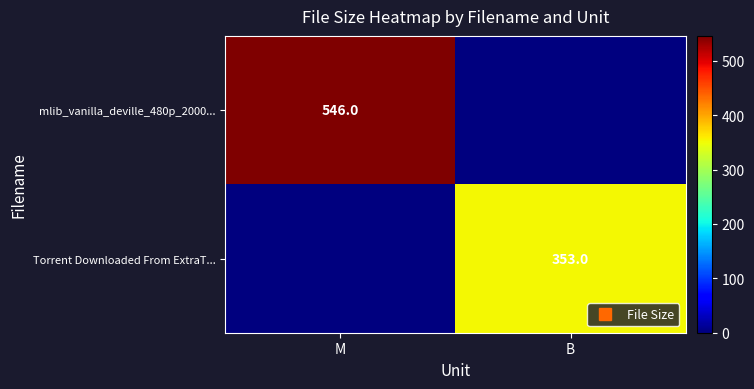

Rank the series by their average value, from lowest to highest.

Torrent Downloaded From ExtraT..., mlib_vanilla_deville_480p_2000...